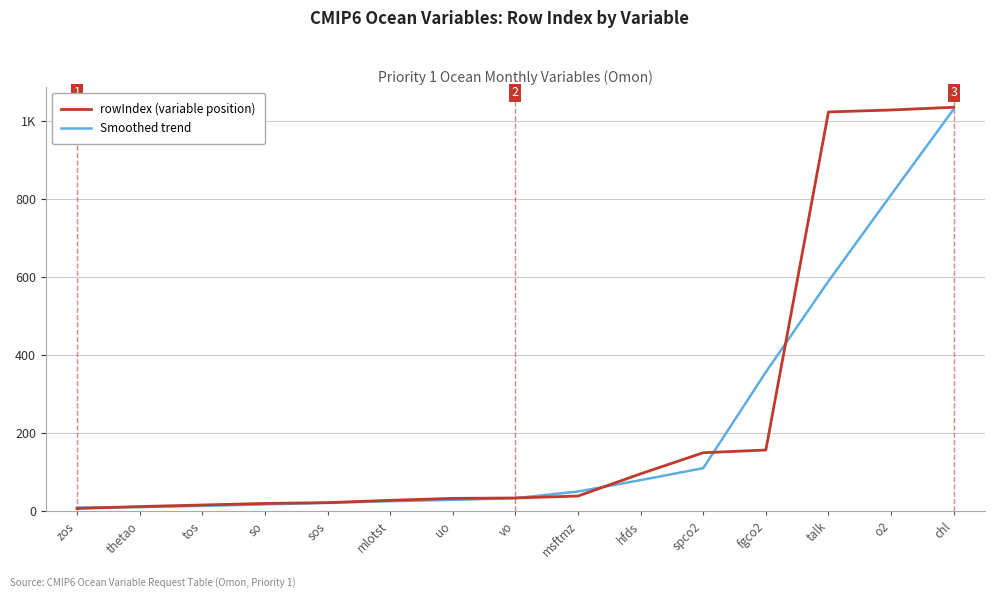

What are all the series names shown in the legend?

rowIndex (variable position), Smoothed trend